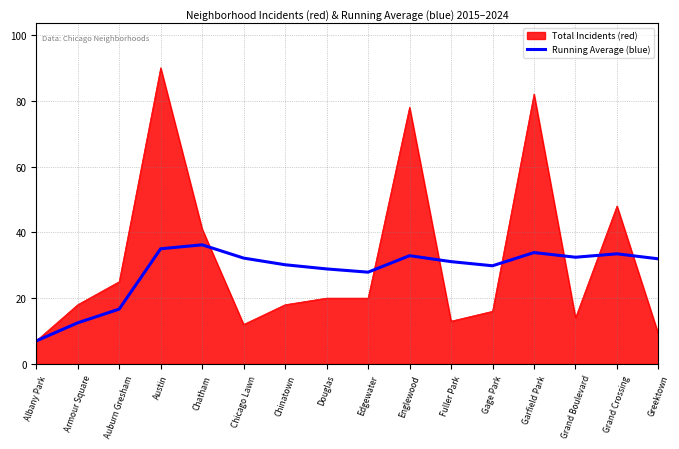

What is the spread (max minus min) of values at Greektown?

22.9